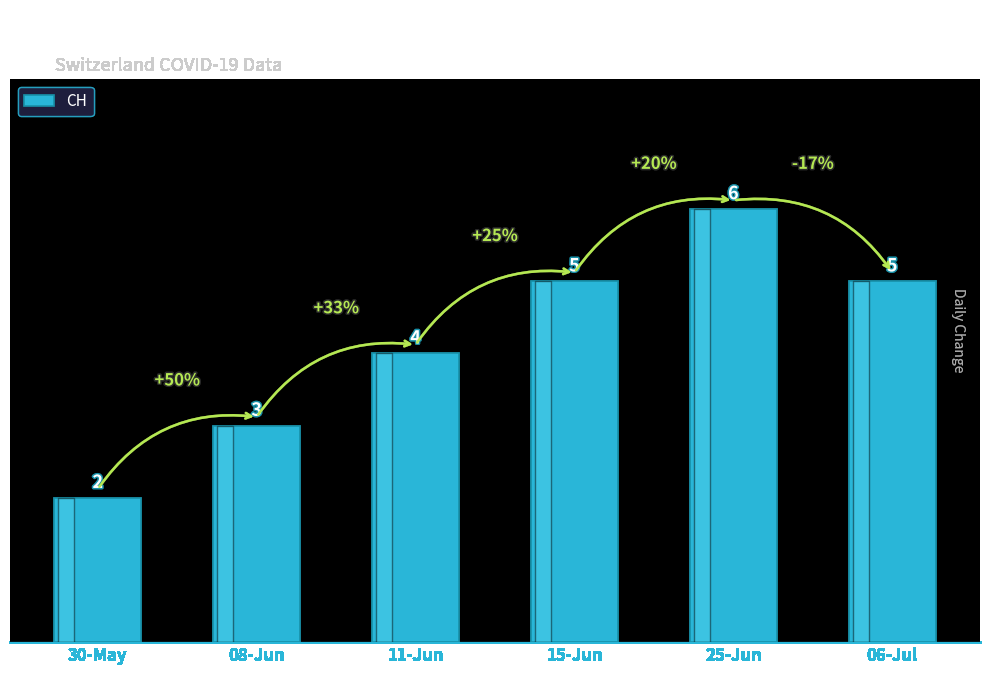

Does the chart contain any negative values?

No